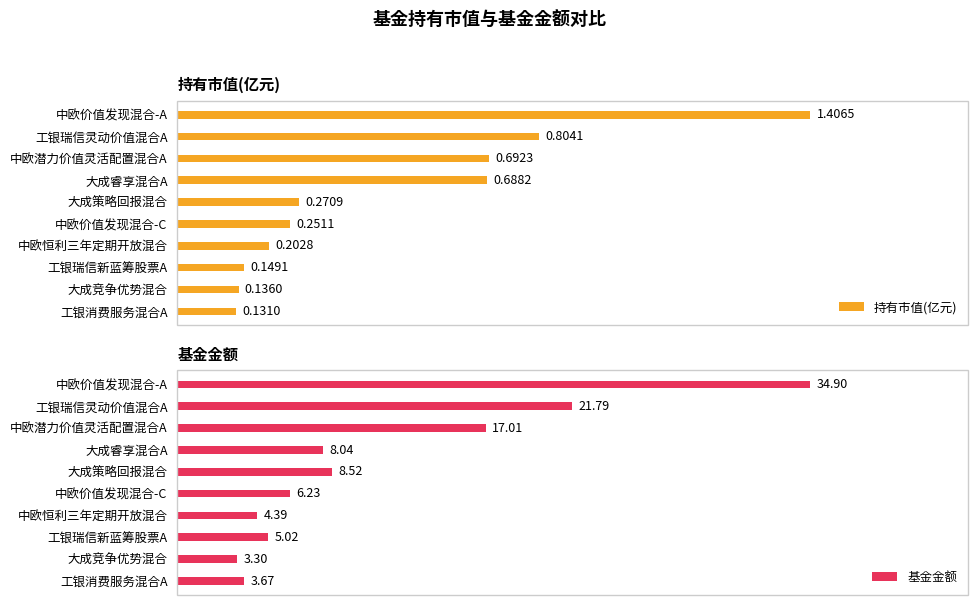

Which series has the widest spread of values?

基金金额